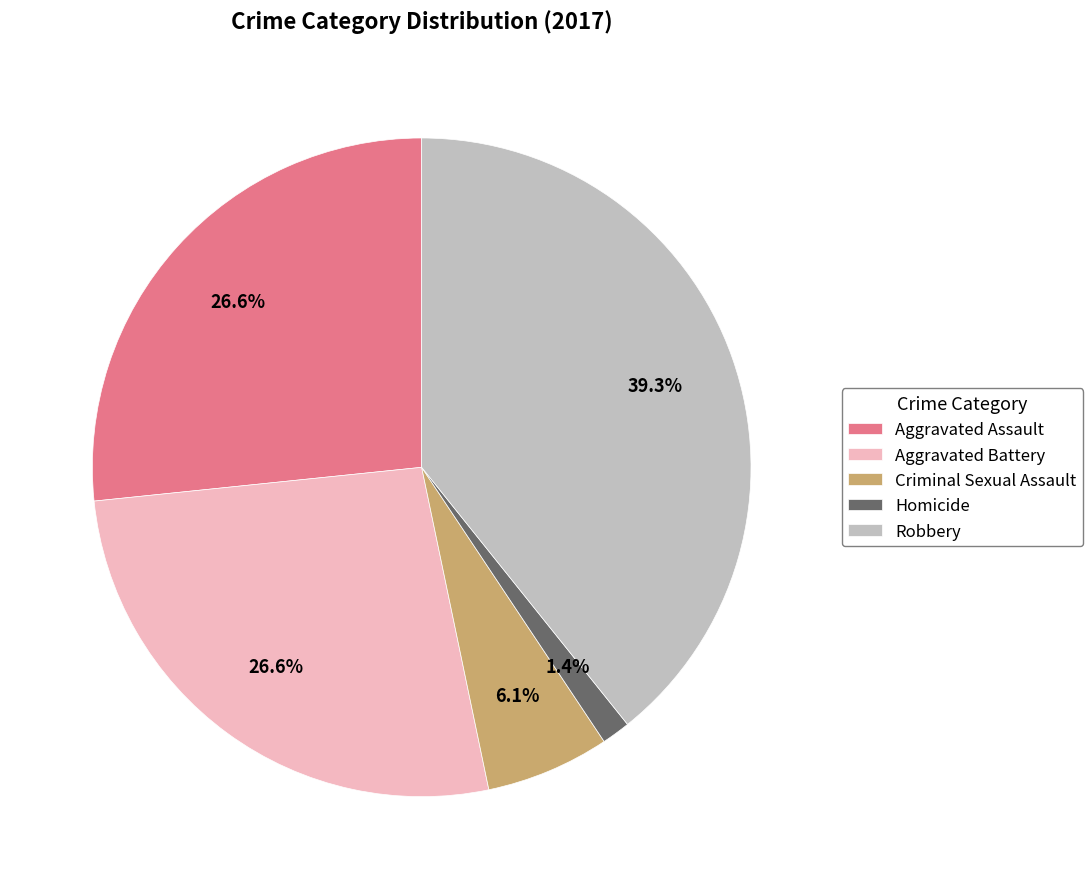

Do Aggravated Battery and Aggravated Assault together represent more than half of the pie?

Yes